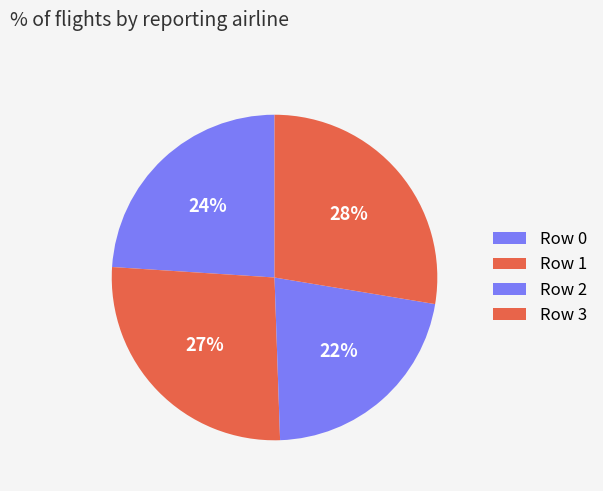

How many segments does this pie chart have?

4